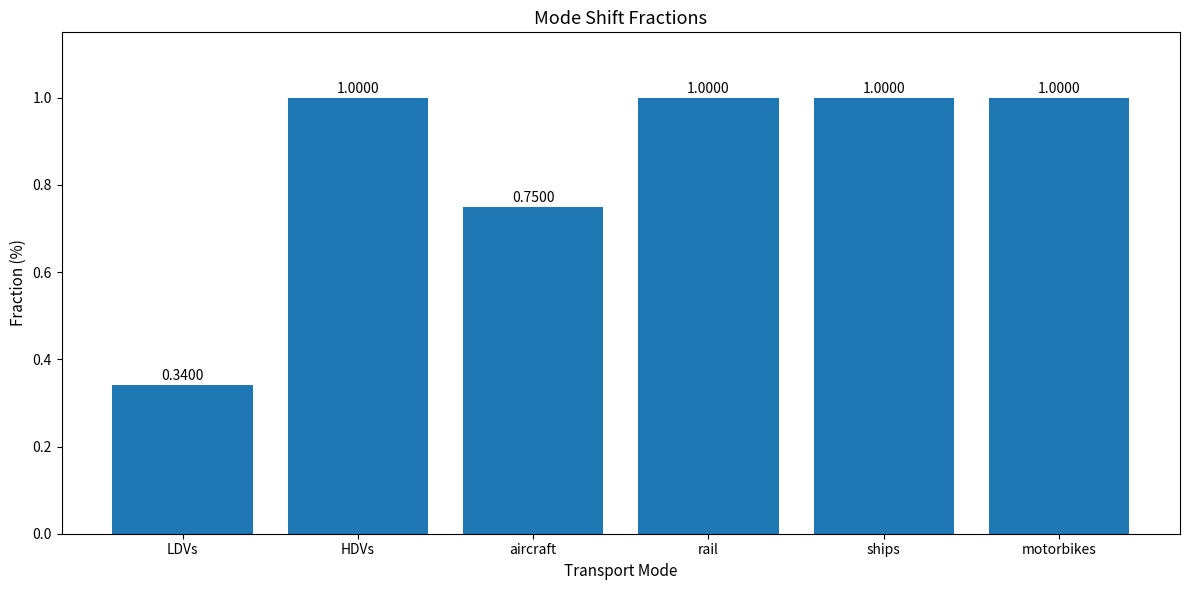

What is the sum of all values?

5.1